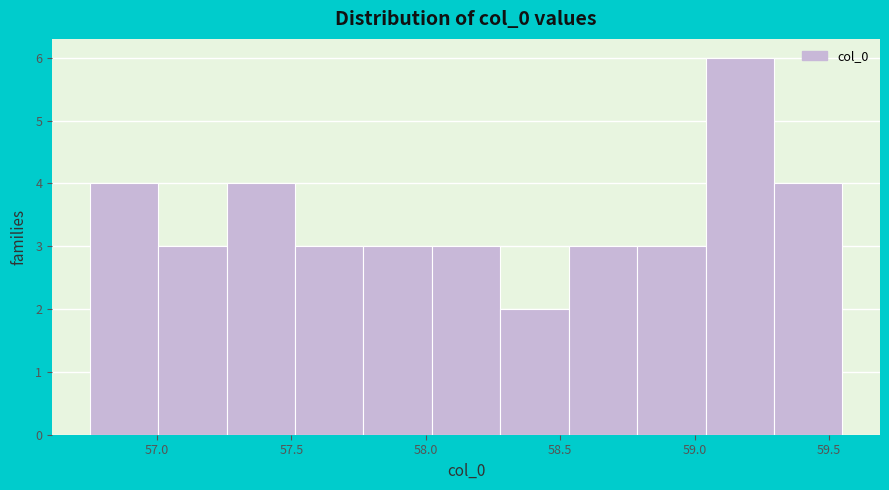

How tall is the bar that spans 56.75 to 57.00 on the x-axis? Neither the bar edges nor the heights are printed on the chart, so give them approximately, as read against the axes.

4